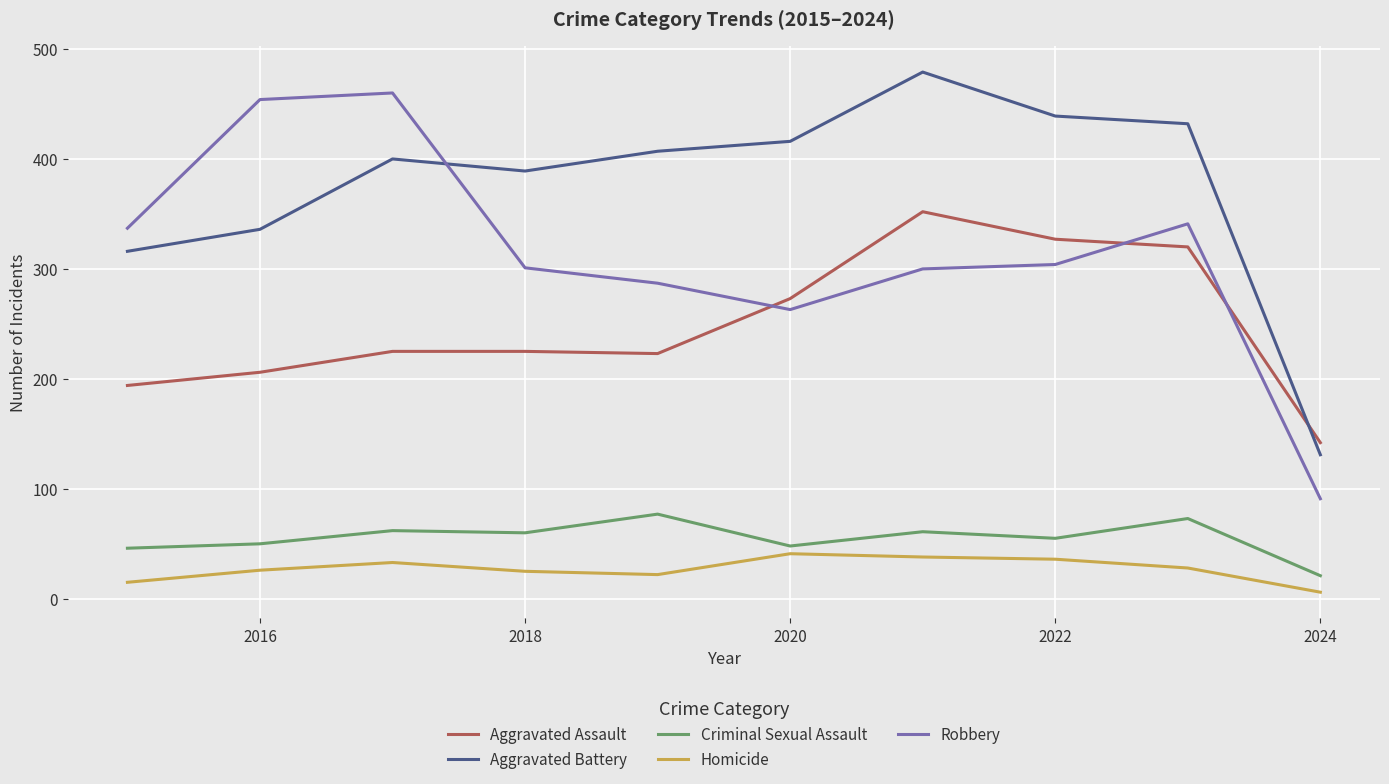

How many lines are shown in the chart?

5